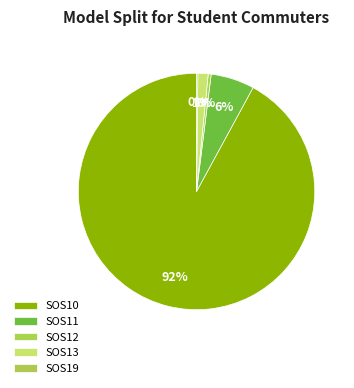

What portion of the pie excludes SOS13?

98.6%